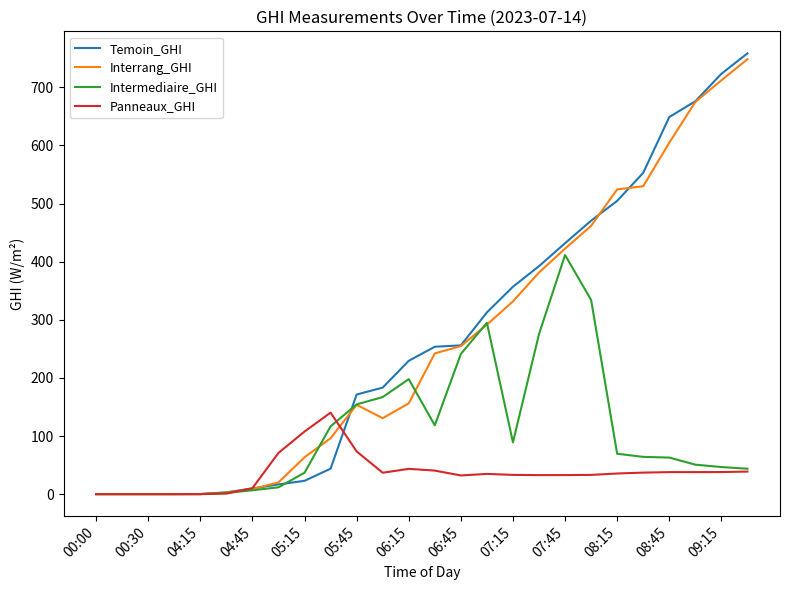

Rank the series by their maximum value, from lowest to highest.

Panneaux_GHI, Intermediaire_GHI, Interrang_GHI, Temoin_GHI